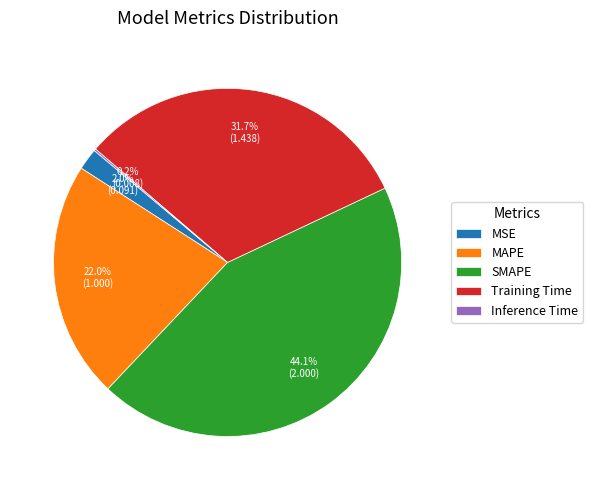

Which slice is the largest?

SMAPE